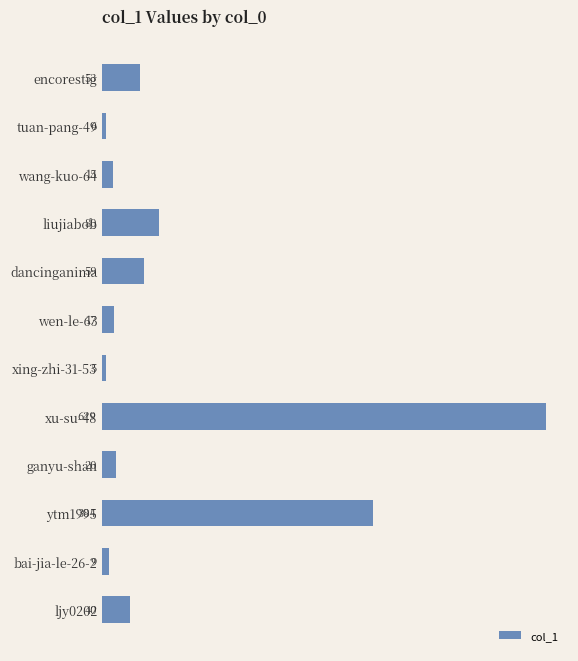

How many values are below 40?

6